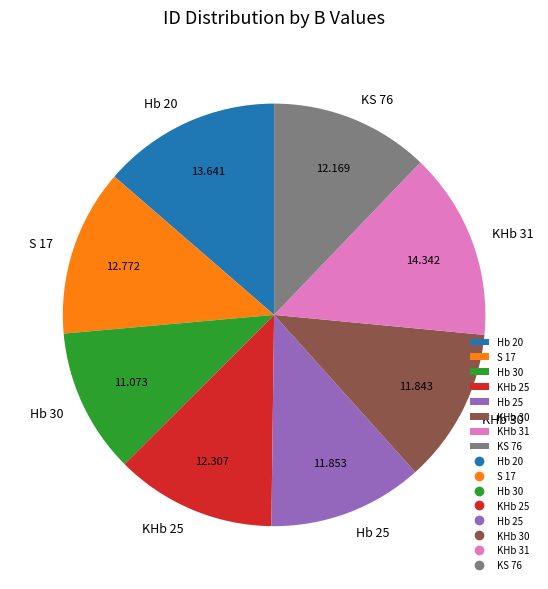

Which has a higher value, Hb 20 or Hb 25?

Hb 20